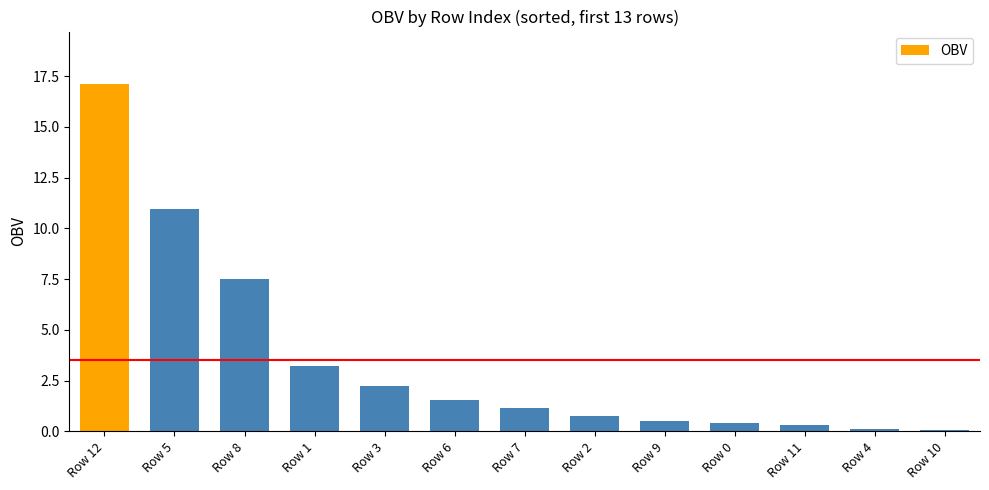

What is the maximum value shown in the chart?

17.1